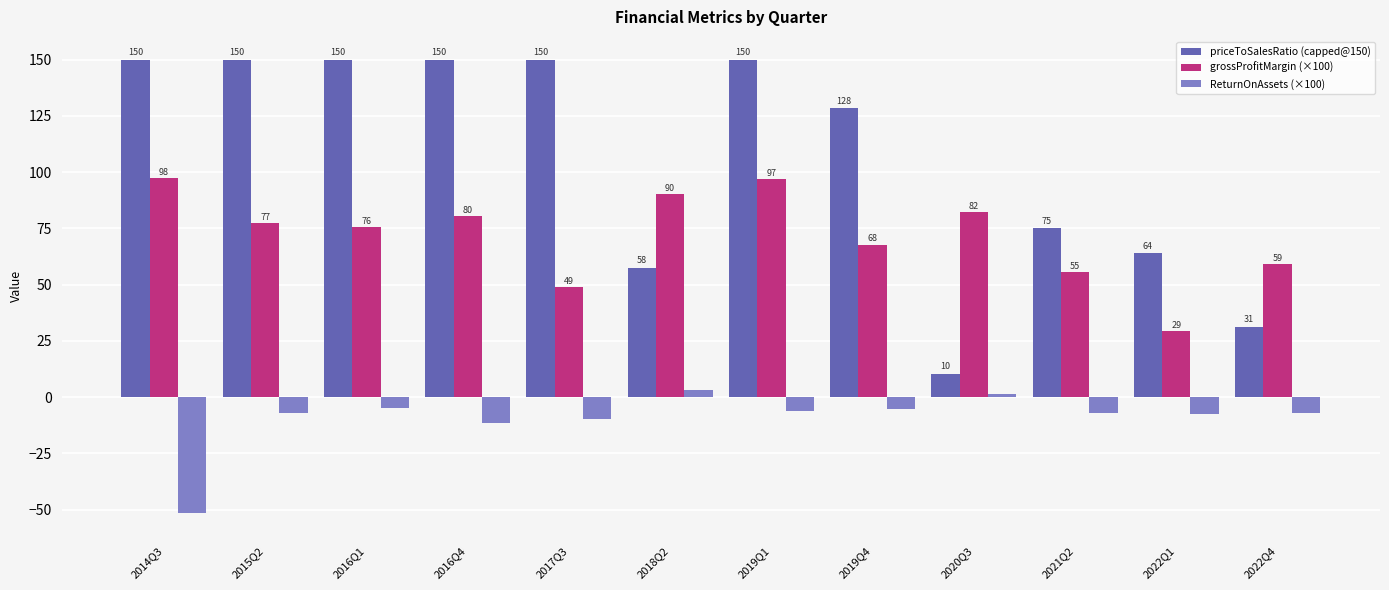

Which series has the largest total across all categories?

priceToSalesRatio (capped@150)